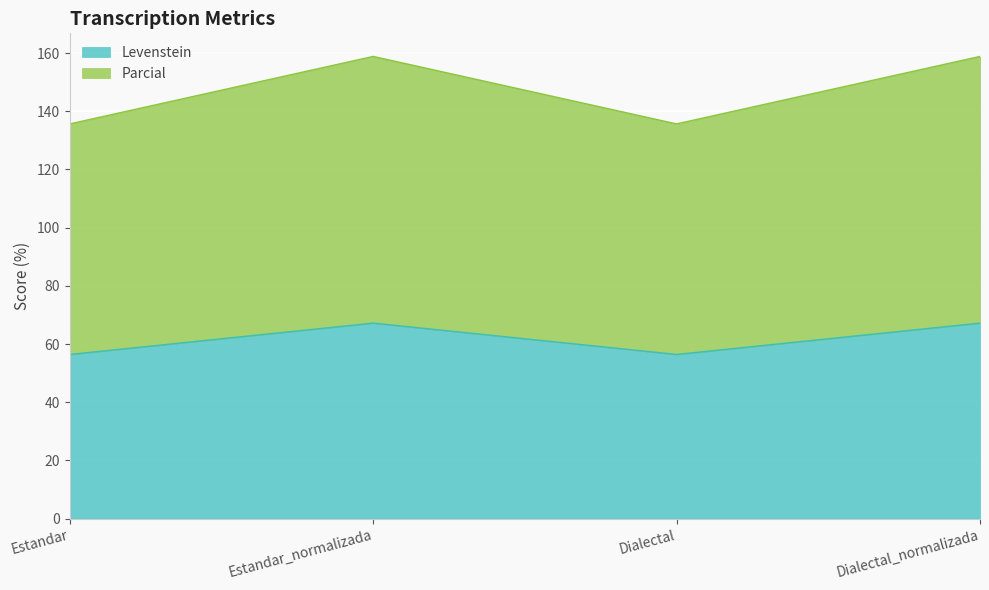

What are all the series names shown in the legend?

Levenstein, Parcial